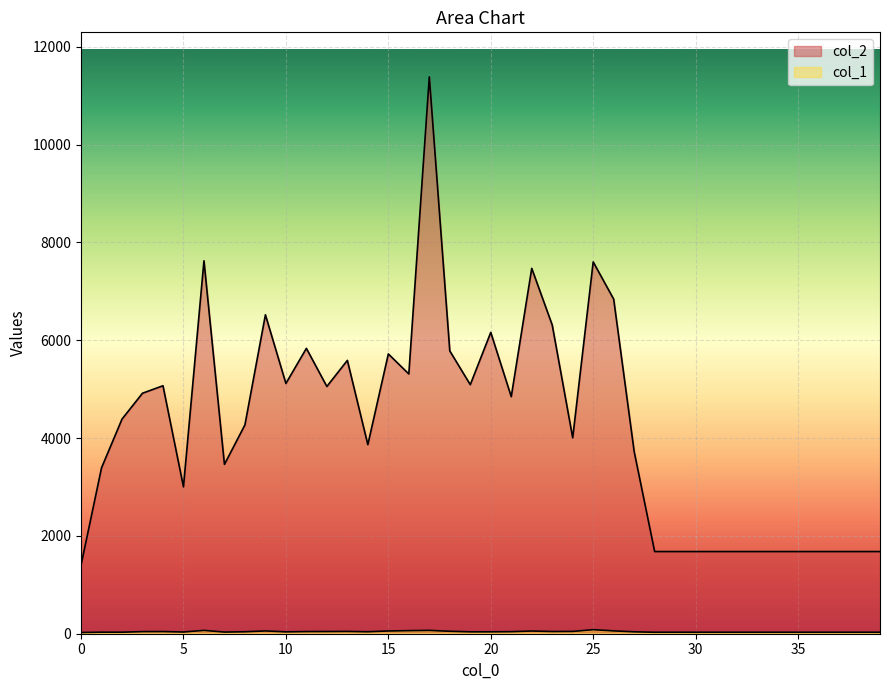

True or false: col_1 and col_2 cross at least once.

False